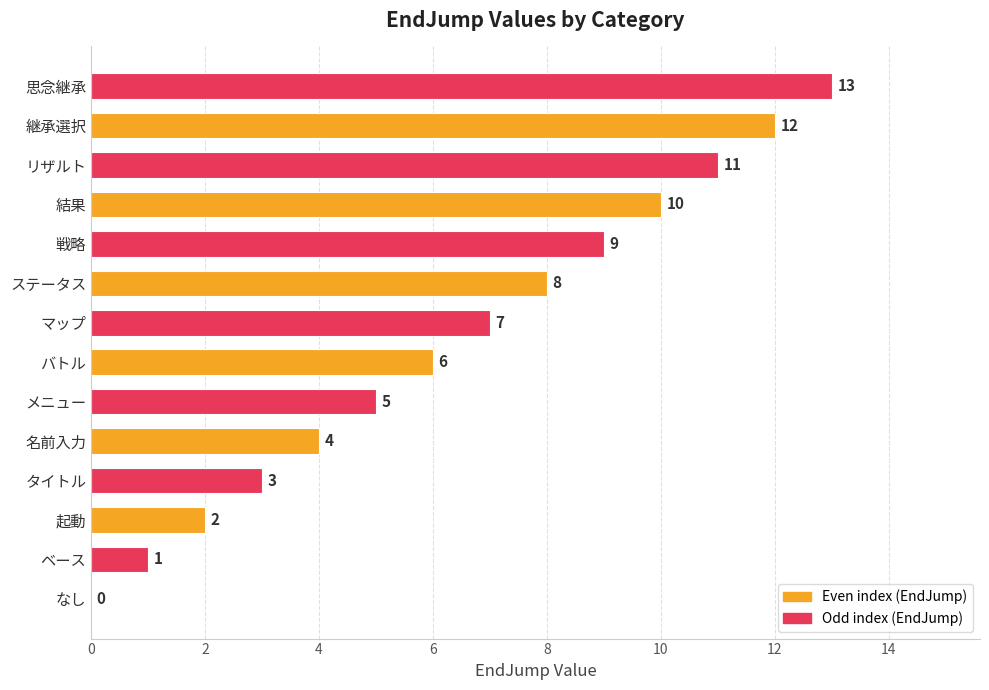

What is the sum of all values?

91